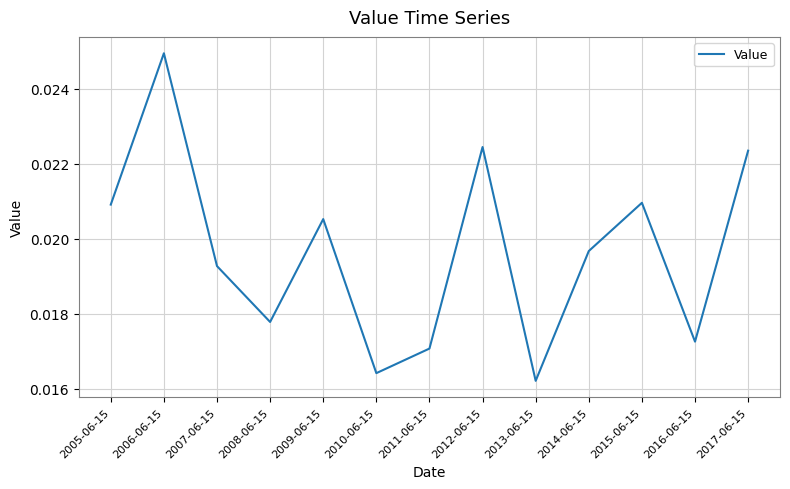

What is the sum of all values?

0.3